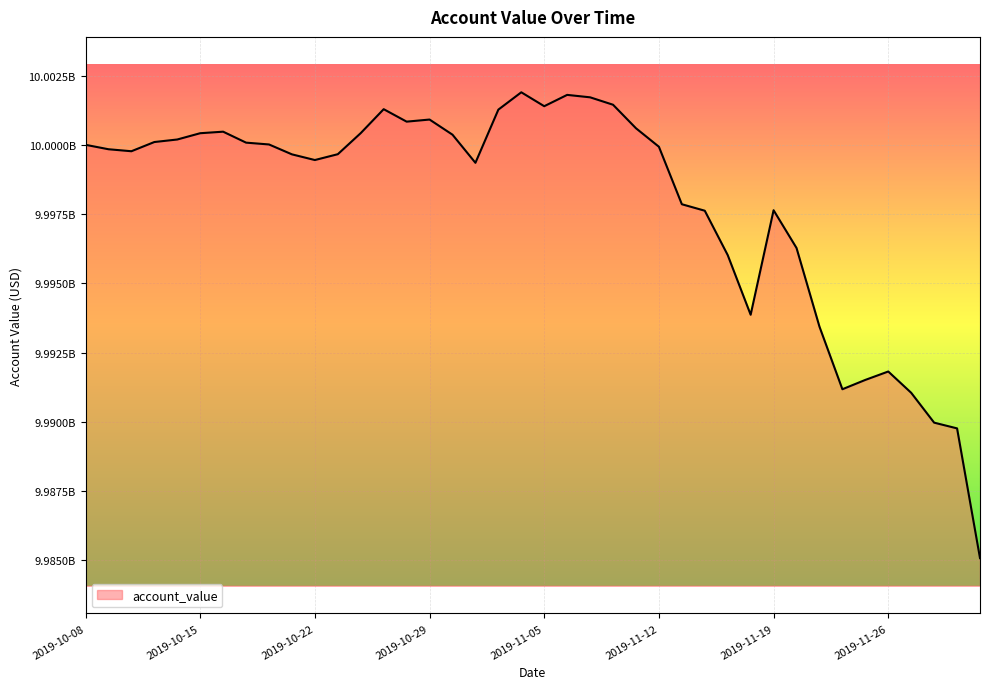

Does the chart have visible grid lines?

Yes